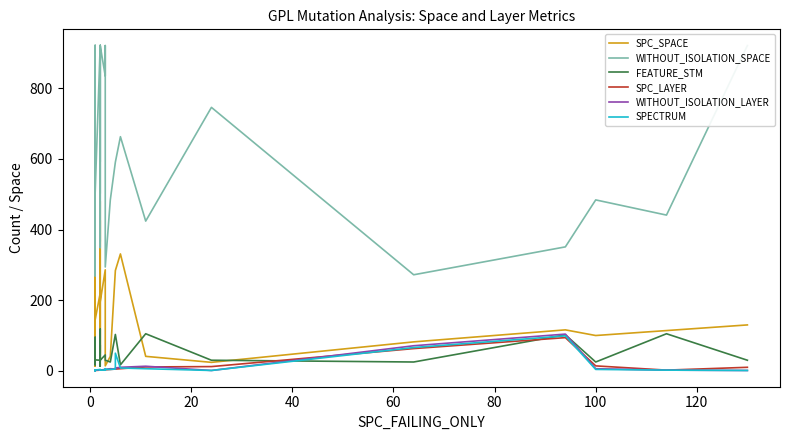

Reading left to right, what are all the values shown in this chart?

SPC_SPACE: 134	32	243	13	128	135	23	26	220	15	295	133	193	15	144	220	154	70	42	426	212	51	480	26	35	195	286	54	14	41	284	284	331	41	24	82	116	100	114	130
WITHOUT_ISOLATION_SPACE: 921	468	666	721	921	921	484	502	468	269	921	921	921	371	502	921	349	921	366	921	918	592	921	502	921	921	835	921	294	484	591	591	663	424	746	272	351	484	441	921
FEATURE_STM: 30	62	17	30	30	30	25	31	62	95	30	30	30	90	31	30	73	30	118	30	30	13	30	31	30	30	45	30	30	25	103	103	17	105	30	25	102	25	105	30
SPC_LAYER: 1	1	1	1	1	1	1	1	1	1	1	1	1	1	1	2	2	2	2	2	2	2	2	2	2	2	3	3	3	4	5	5	6	11	12	63	94	14	2	10
WITHOUT_ISOLATION_LAYER: 1	1	2	1	1	1	2	2	1	1	2	1	1	2	2	2	3	2	3	3	2	3	3	3	3	2	4	4	4	6	5	8	10	13	1	71	104	6	2	1
SPECTRUM: 1	1	2	1	1	1	2	2	2	1	2	1	1	2	2	4	3	2	3	3	3	3	3	3	3	2	2	6	4	4	5	50	8	6	1	66	99	4	2	1